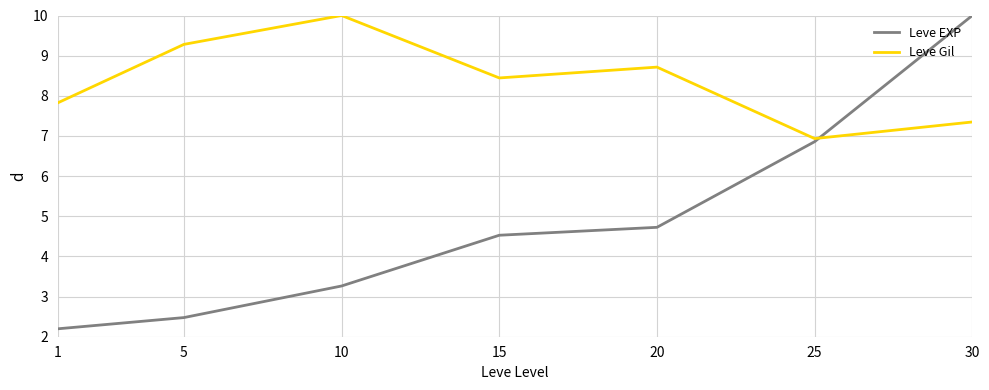

The value of Leve Gil at 20 is 12.0. True or false?

False